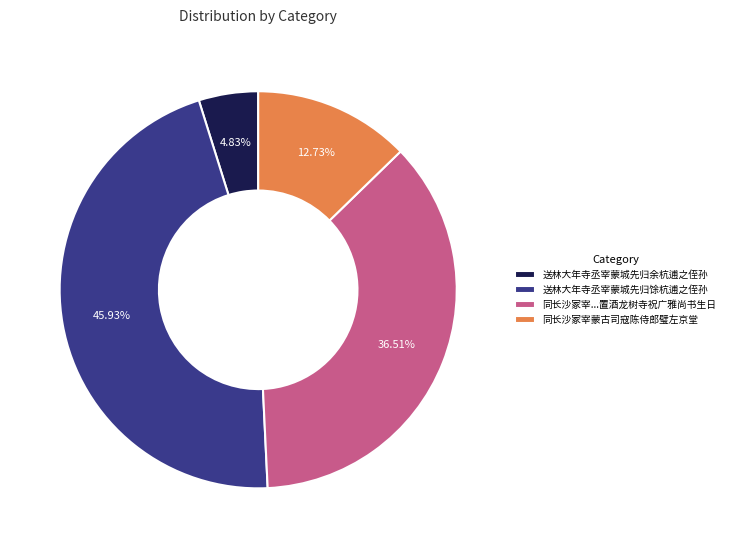

Is the sum of 送林大年寺丞宰蒙城先归余杭逋之侄孙 and 同长沙冢宰蒙古司寇陈侍郎璧左京堂 greater than half?

No